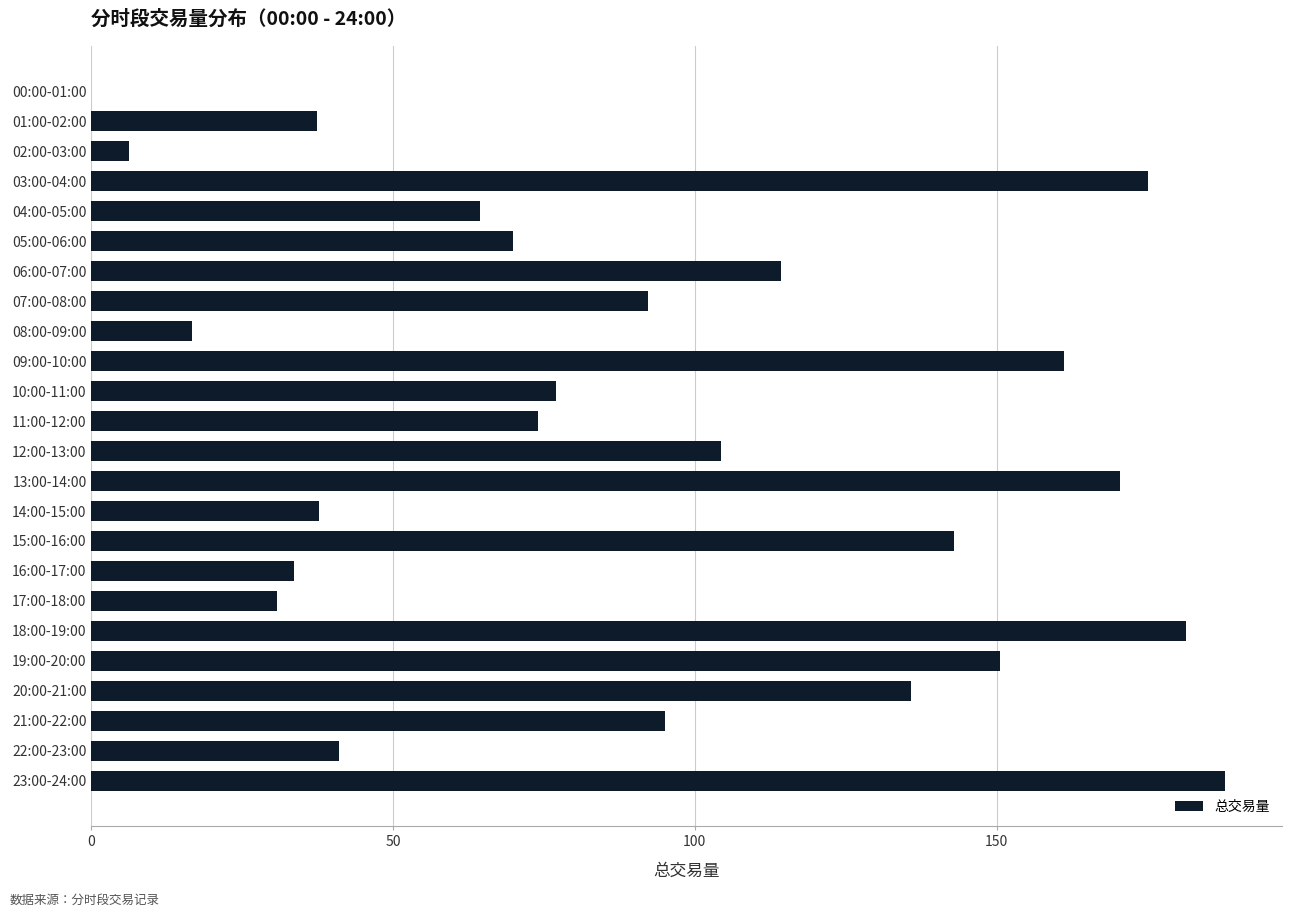

Between 06:00-07:00 and 07:00-08:00, which is larger?

06:00-07:00